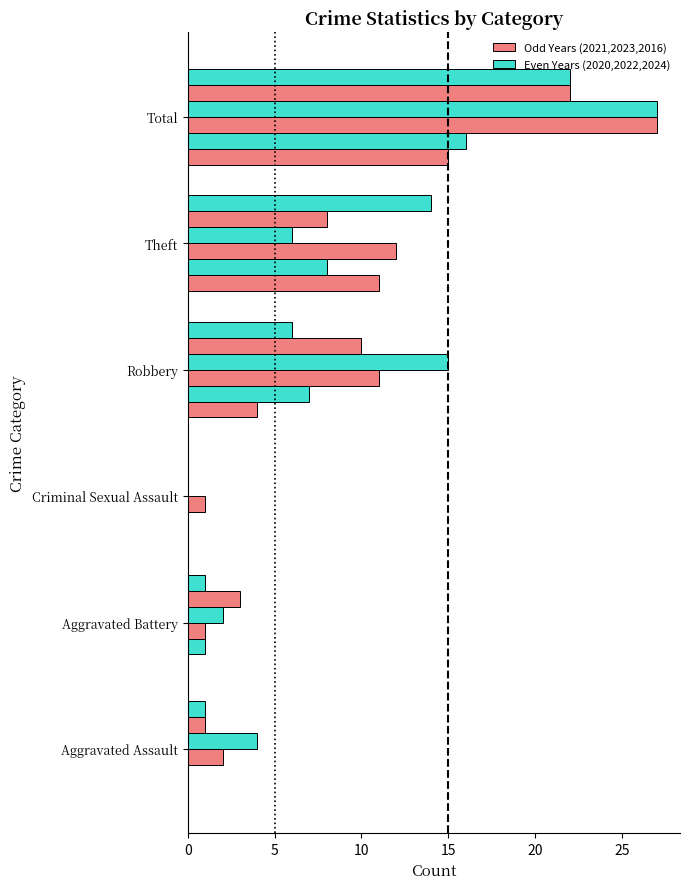

How many categories are shown in the chart?

6